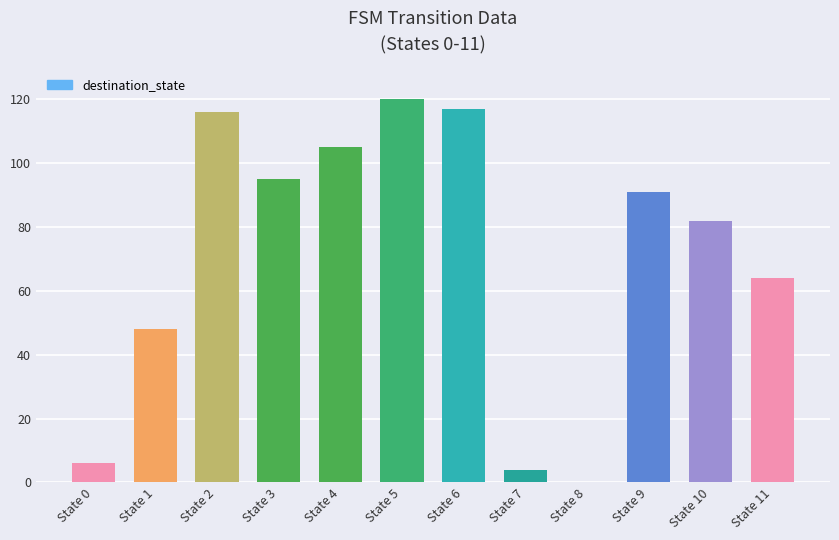

Reading right to left, transcribe all the data shown in this chart.

State 11=64	State 10=82	State 9=91	State 8=0	State 7=4	State 6=117	State 5=120	State 4=105	State 3=95	State 2=116	State 1=48	State 0=6